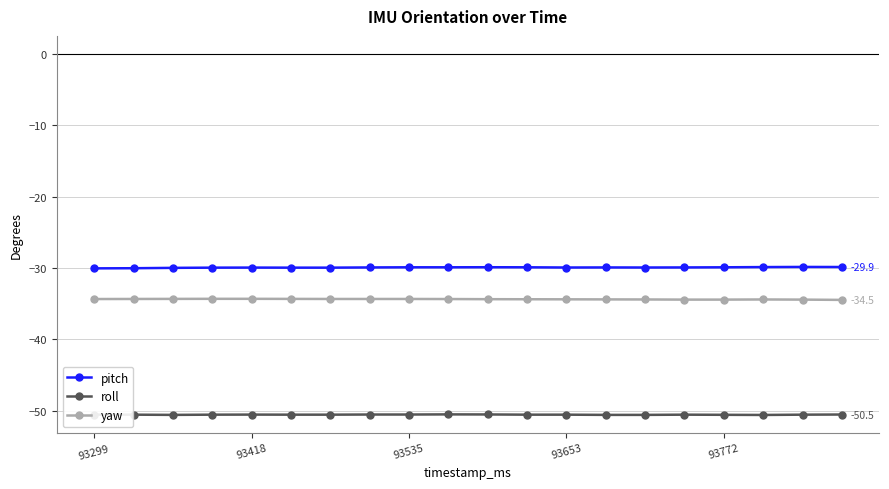

Does the chart have visible grid lines?

Yes